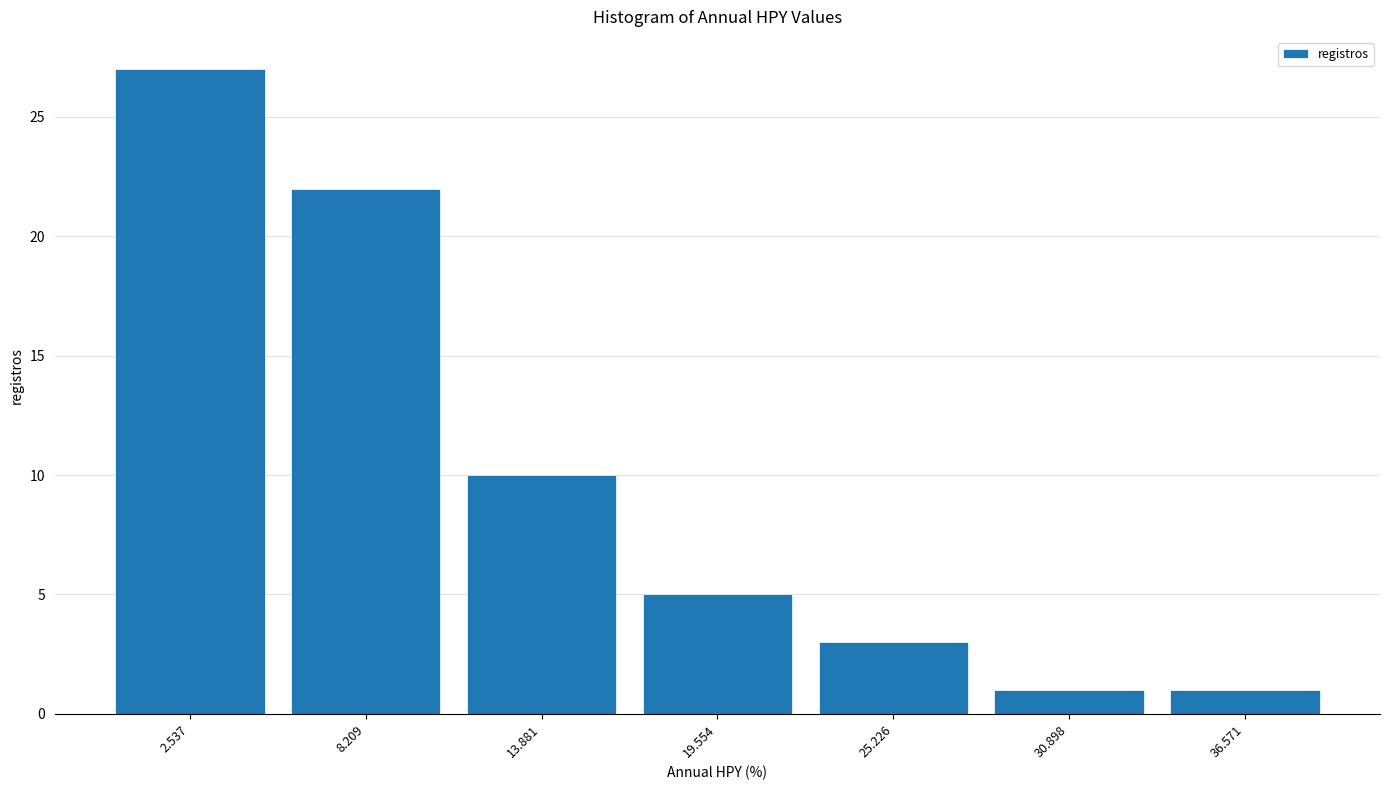

Reading left to right, transcribe this chart: for each bar, give the range it covers on the x-axis and its height. Neither the bar edges nor the heights are printed on the chart, so give them approximately, as read against the axes.

0 to 5: 27
5 to 11: 22
11 to 17: 10
17 to 22: 5
22 to 28: 3
28 to 34: 1
34 to 39: 1